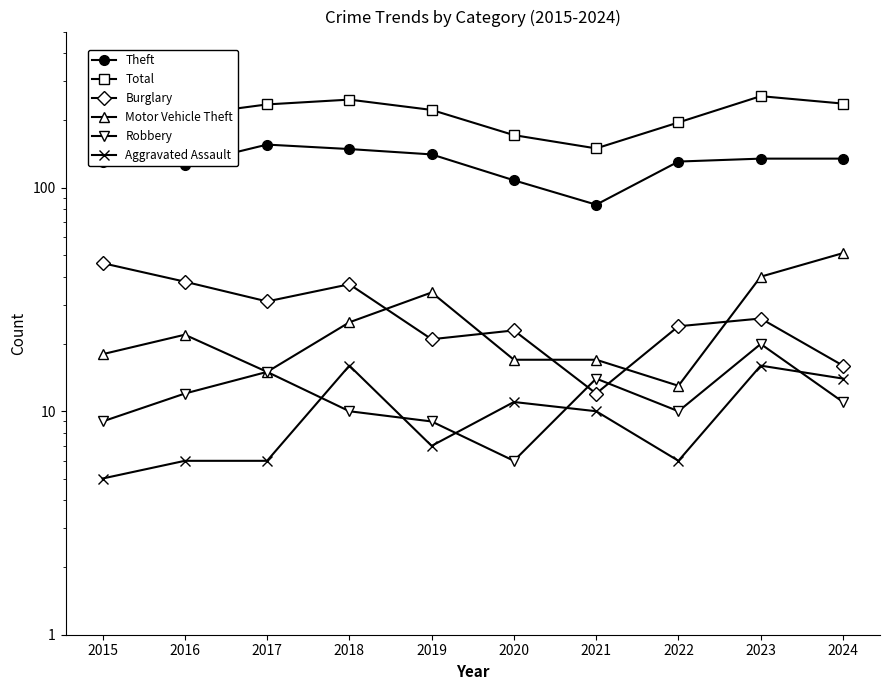

Where is the first local maximum for Motor Vehicle Theft?

2016